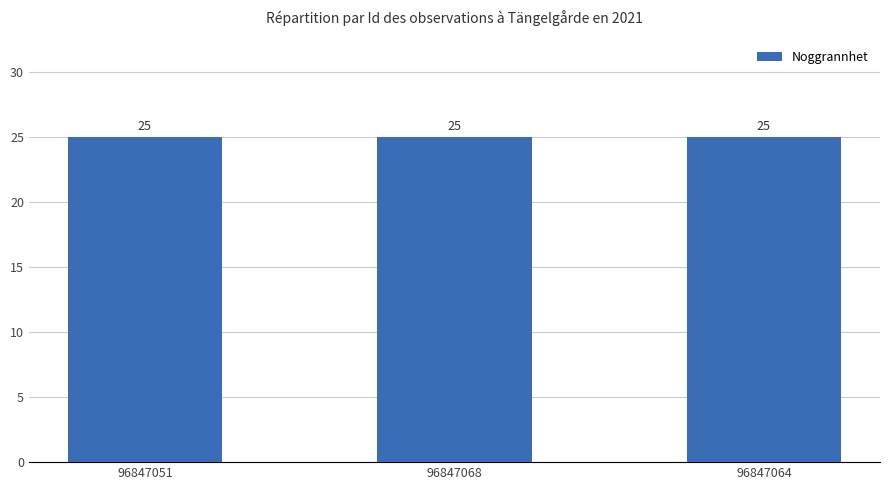

Is it true that Taxonsorteringsordning equals 42882 at 96847051?

False